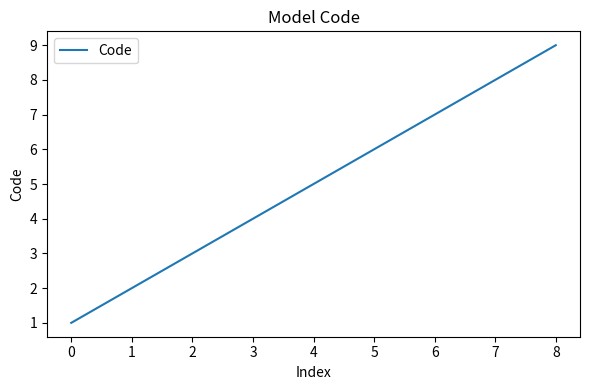

Is it true that the value at 7 is 8?

True